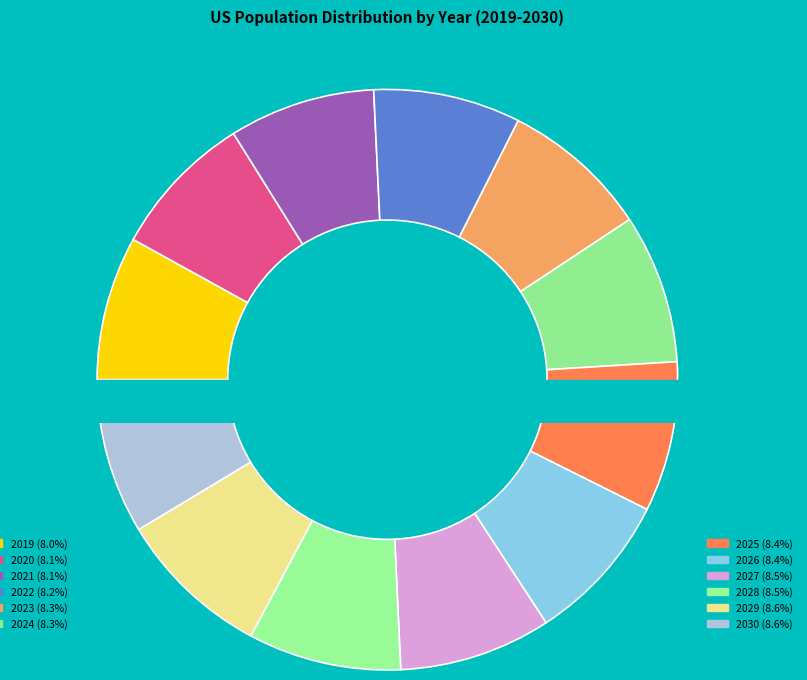

What percentage is the 2024 slice, to the nearest percent?

8%